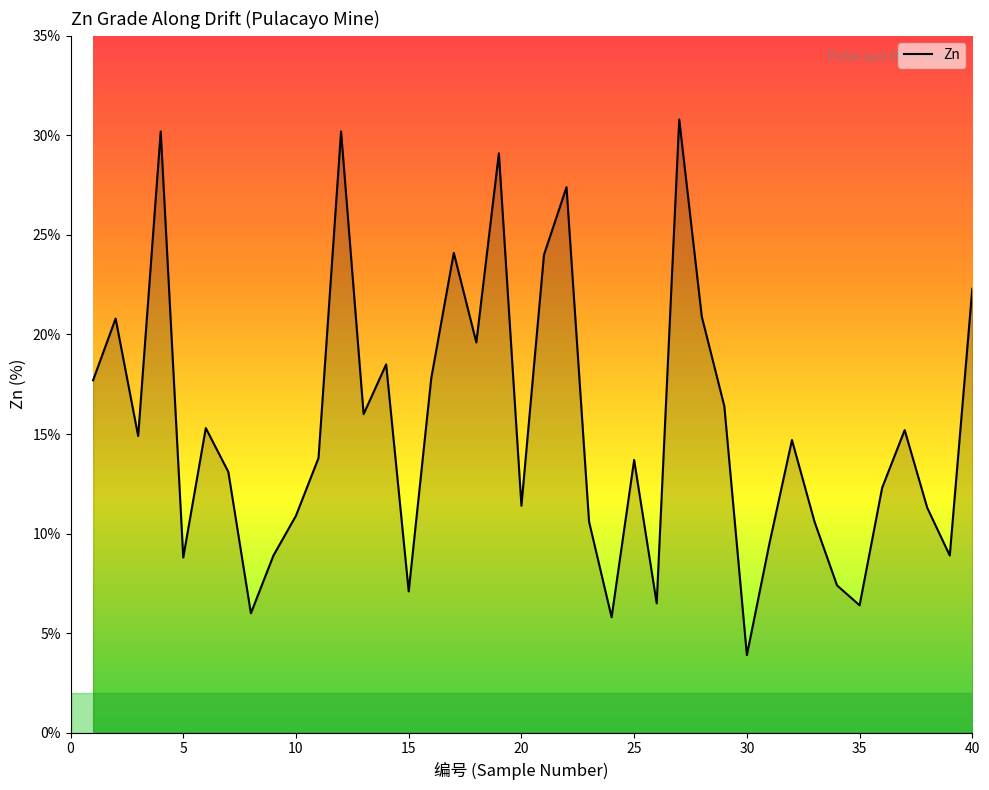

What is the maximum value shown in the chart?

30.8